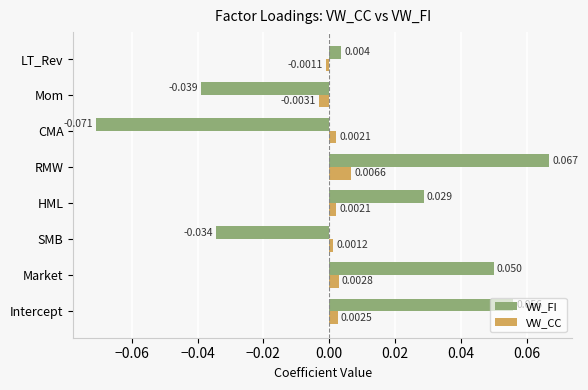

How many VW_CC values are between 0 and 1?

6